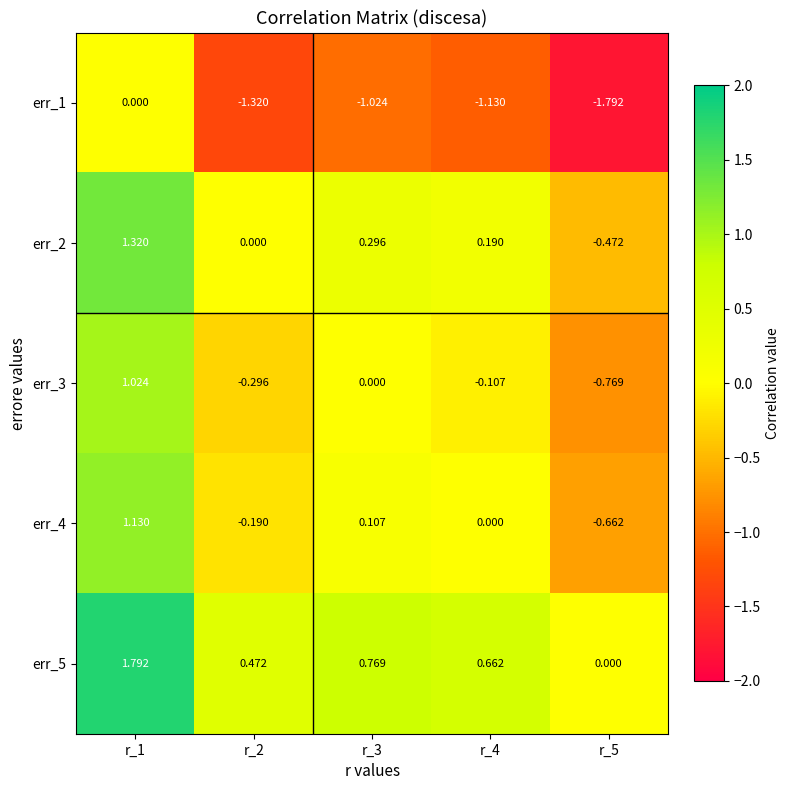

How many categories are shown in the chart?

5